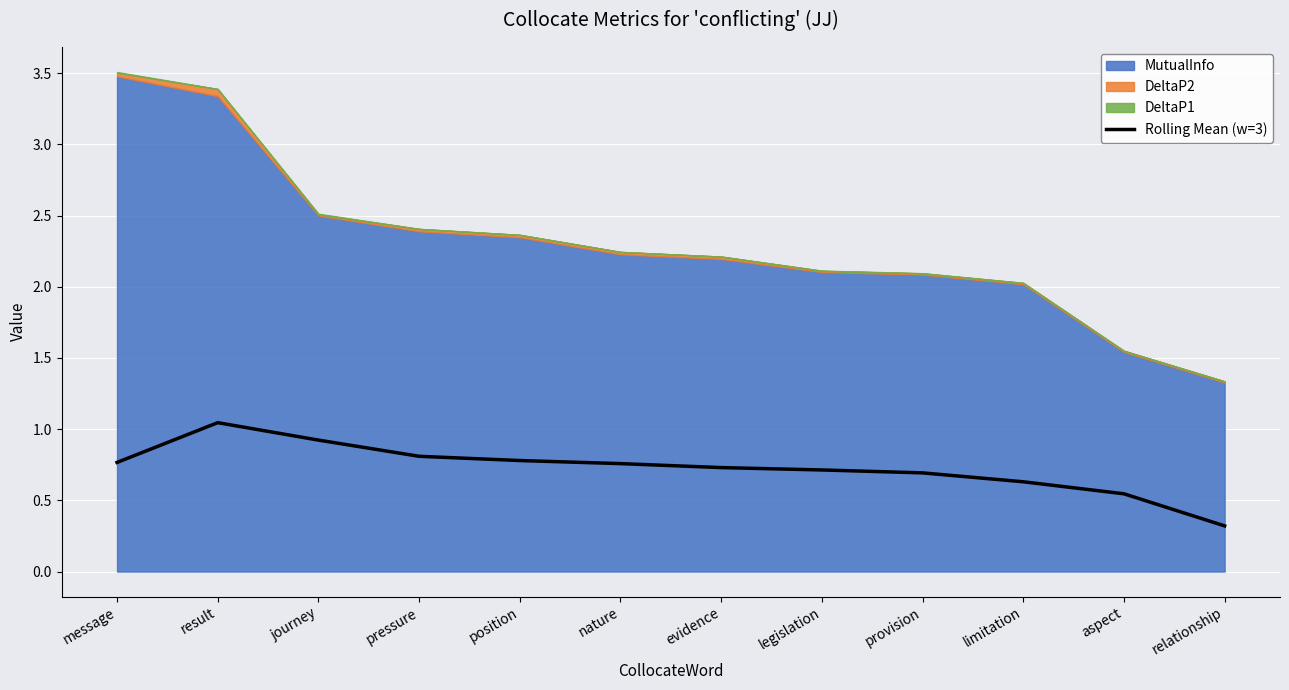

Between limitation and aspect, which is larger?

limitation